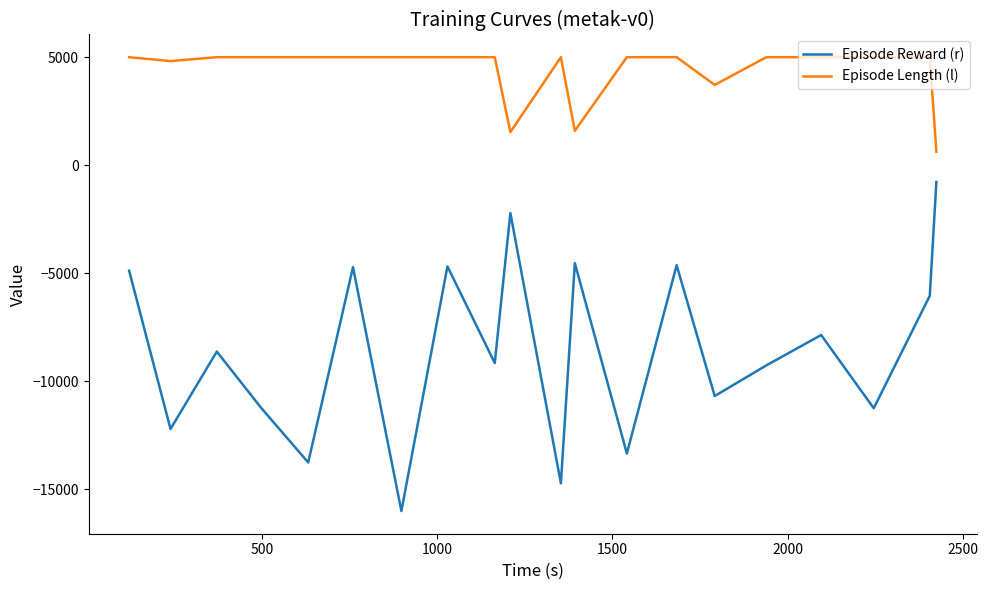

What is the sum of all Episode Length (l) values?

87306.0